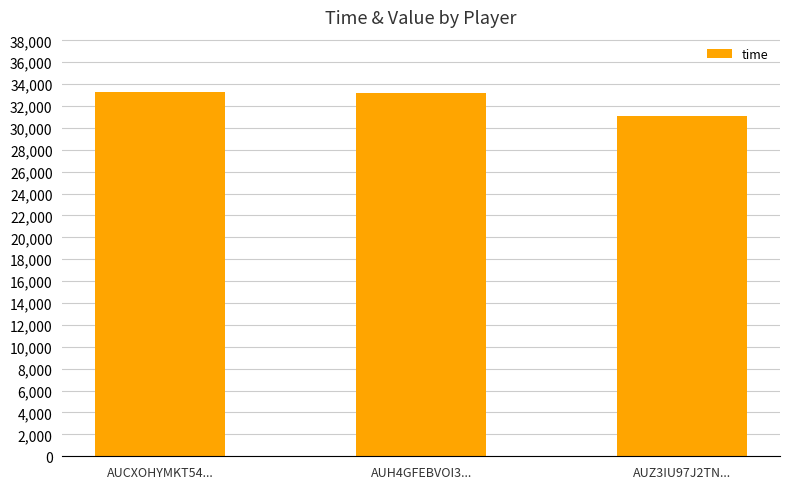

How many bars are there in total?

3